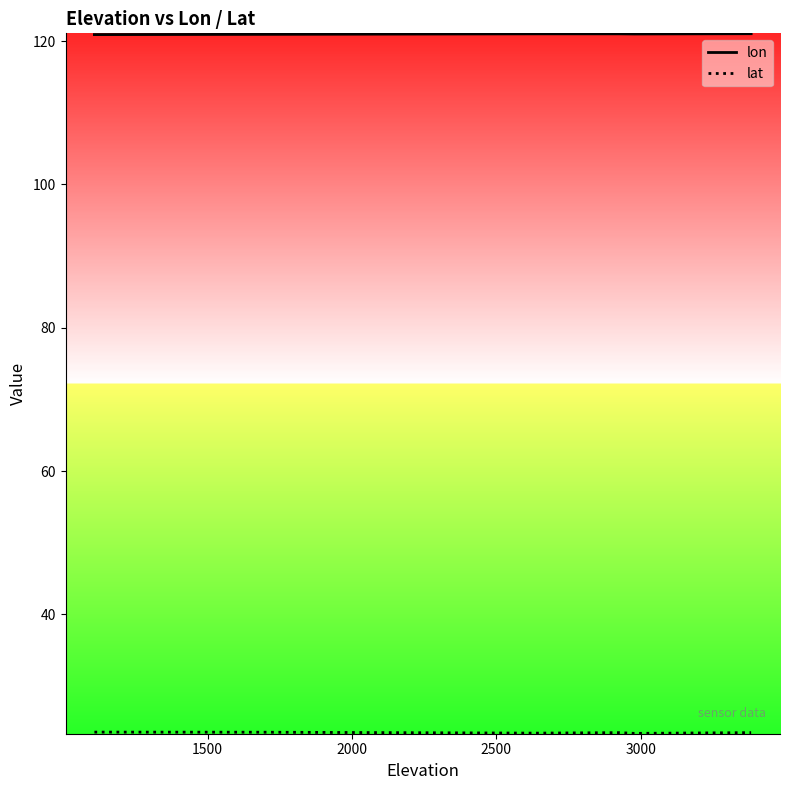

What is the minimum value shown in the chart?

23.4